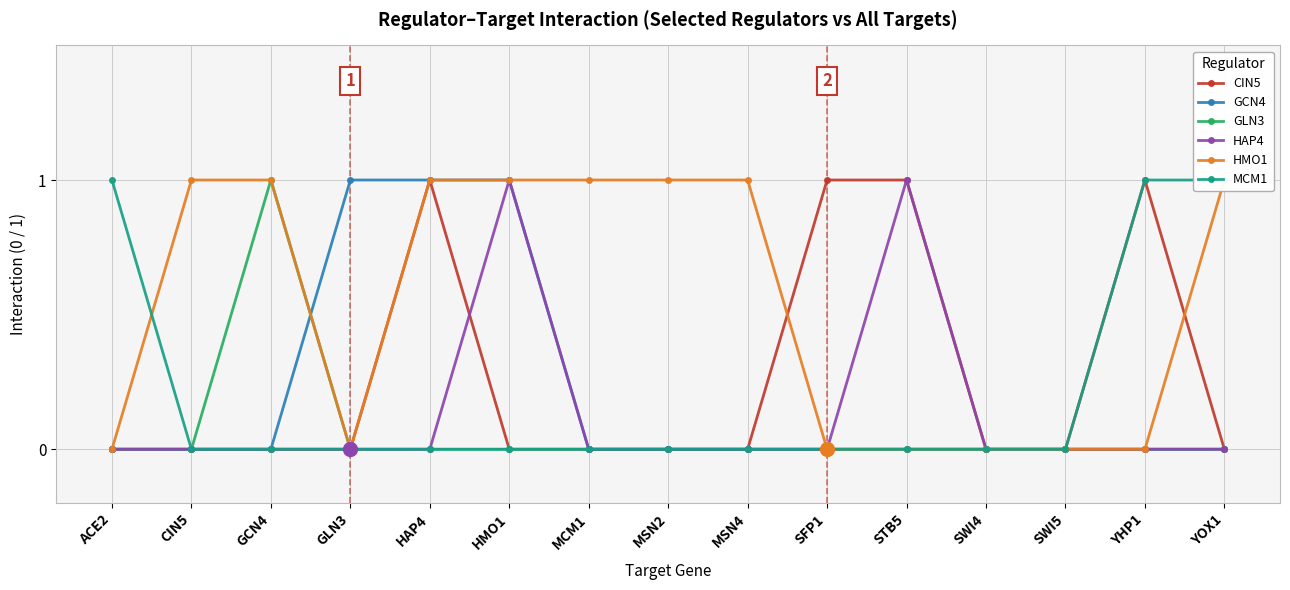

What is the difference between the maximum and minimum values in the HMO1 series?

1